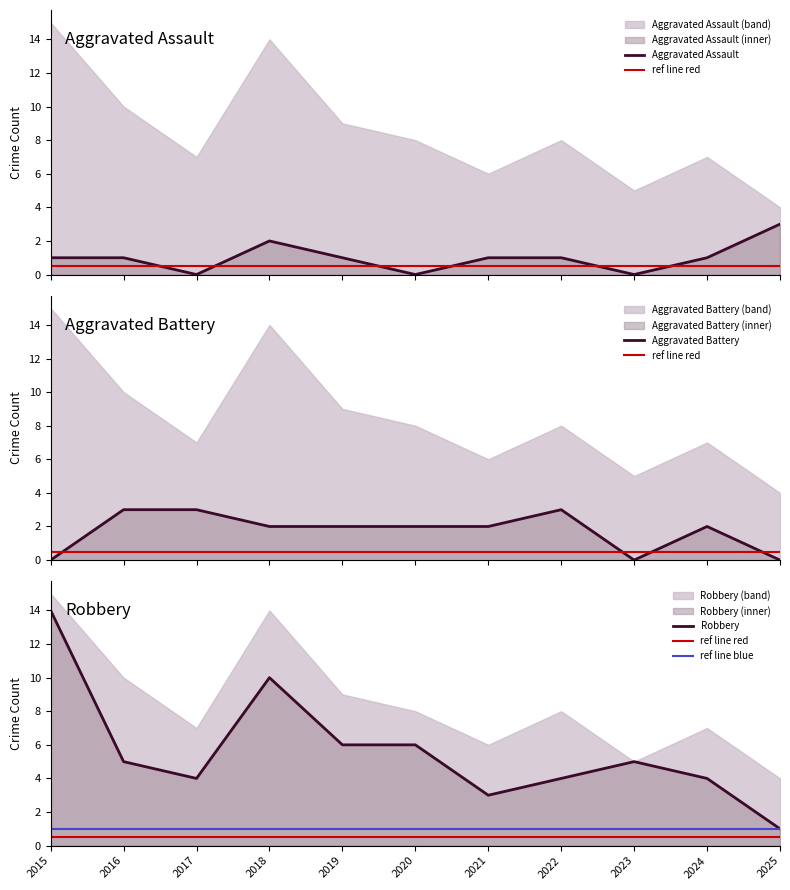

Reading right to left, transcribe all the data shown in this chart.

Aggravated Assault: 2025=3	2024=1	2023=0	2022=1	2021=1	2020=0	2019=1	2018=2	2017=0	2016=1	2015=1
Aggravated Battery: 2025=0	2024=2	2023=0	2022=3	2021=2	2020=2	2019=2	2018=2	2017=3	2016=3	2015=0
Robbery: 2025=1	2024=4	2023=5	2022=4	2021=3	2020=6	2019=6	2018=10	2017=4	2016=5	2015=14